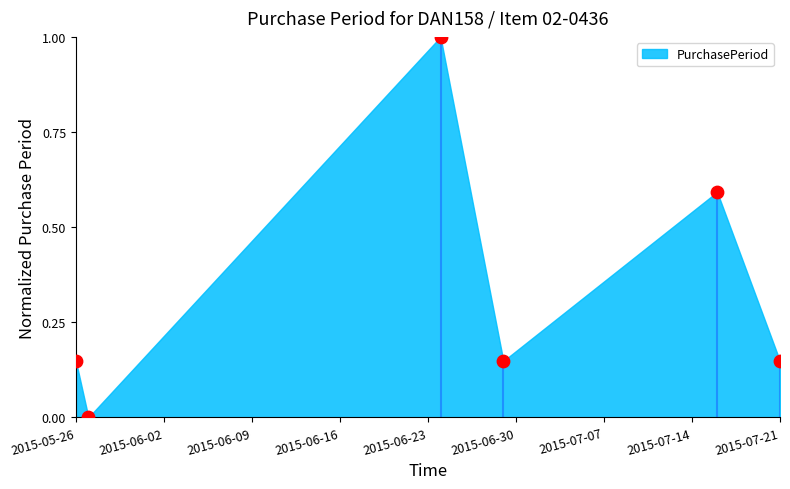

What is the average X value?

16609.5